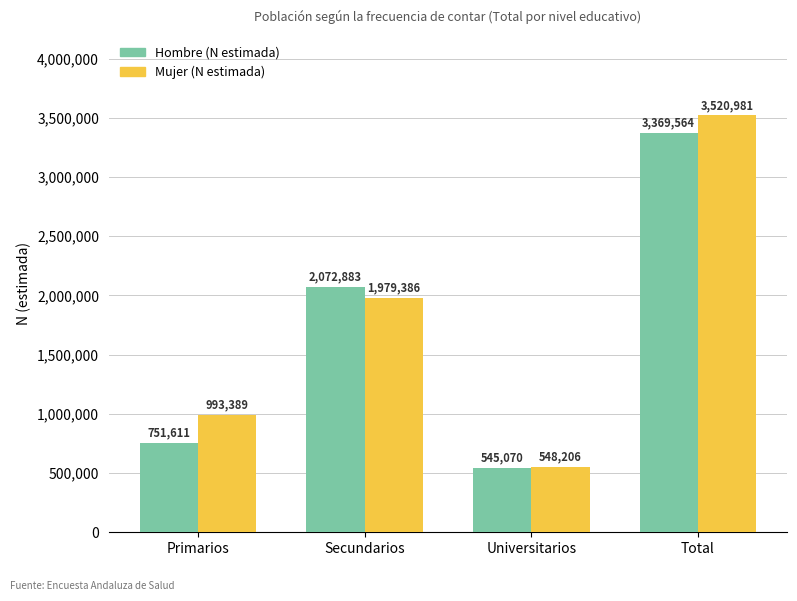

What is the average value of the Hombre (N estimada) series?

1684782